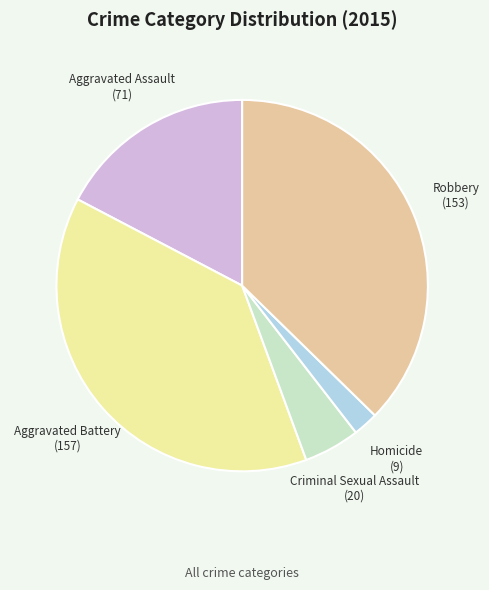

Approximately how many times larger is the value at Aggravated Battery compared to Aggravated Assault?

2.2